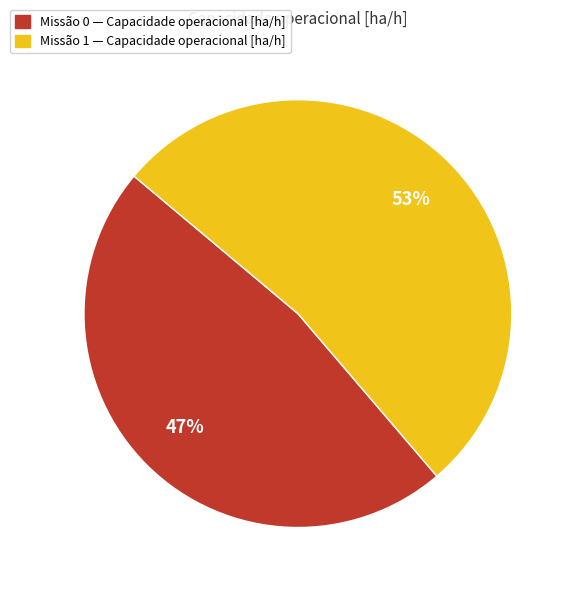

Is there any slice that represents more than half of the pie?

Yes